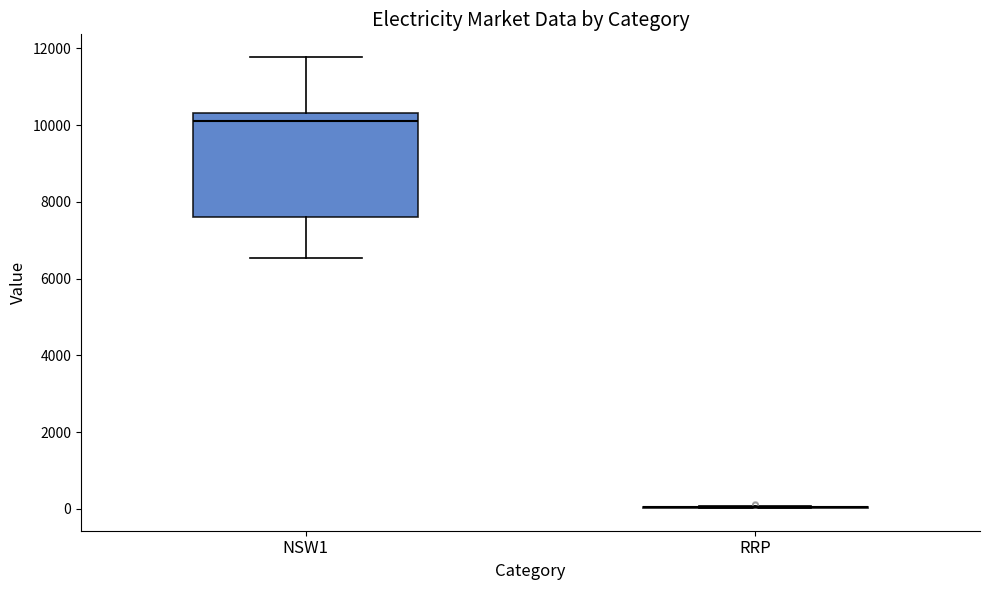

Reading left to right, read every box against the y-axis: the position of its median line, the range the box covers, and the ends of its whiskers. The values are not printed on the chart, so give them approximately, as read against the axis.

NSW1: median 10000, box 7600 to 10400, whiskers 6600 to 11800
RRP: box collapsed to a line at 0, whiskers 0 to 0